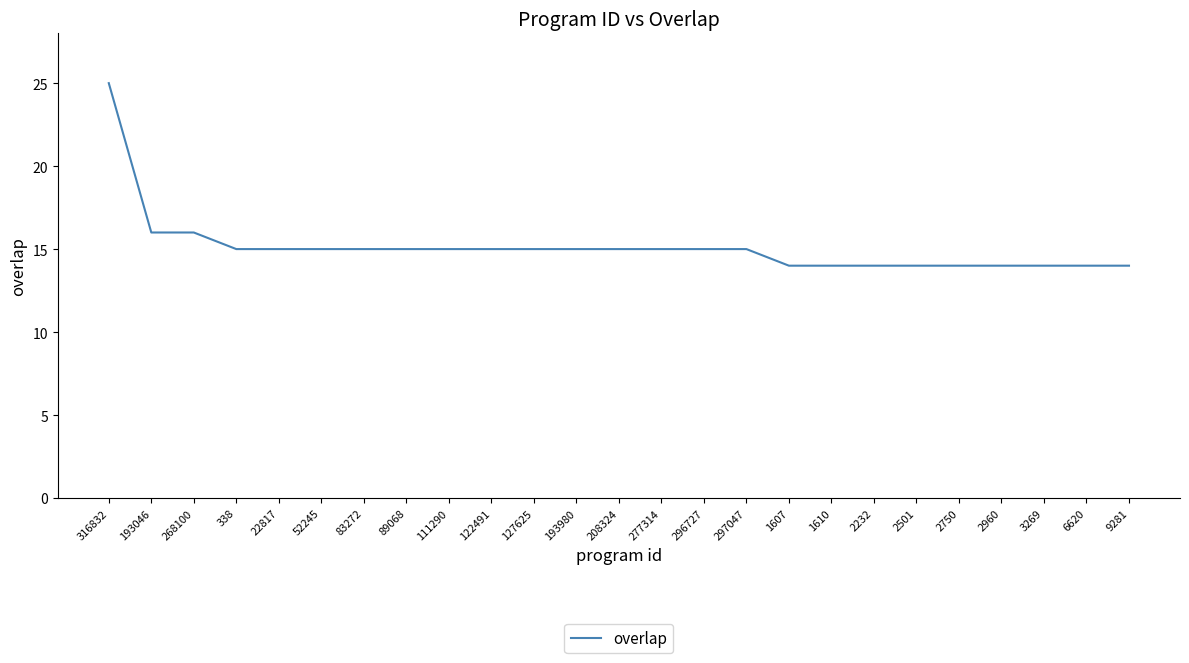

What position from the right is 6620?

2